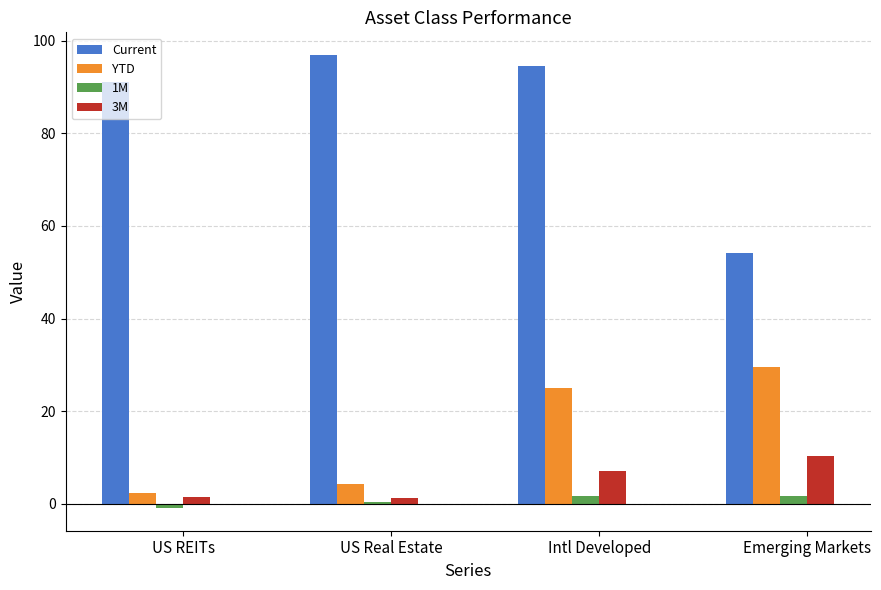

What is the difference between the 3M values at Intl Developed and US REITs?

5.6